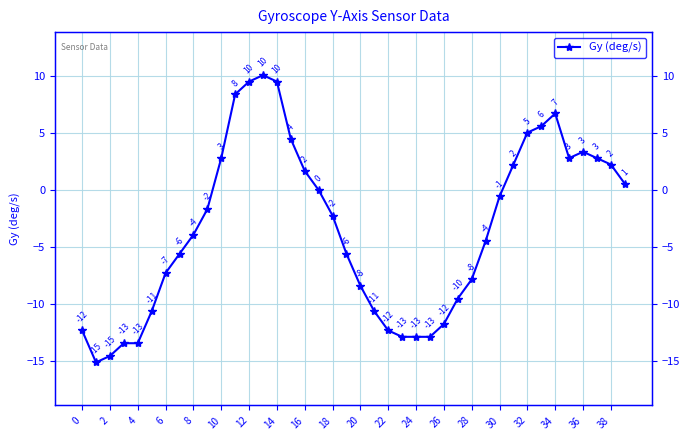

The value at 33 is 7.7. True or false?

False